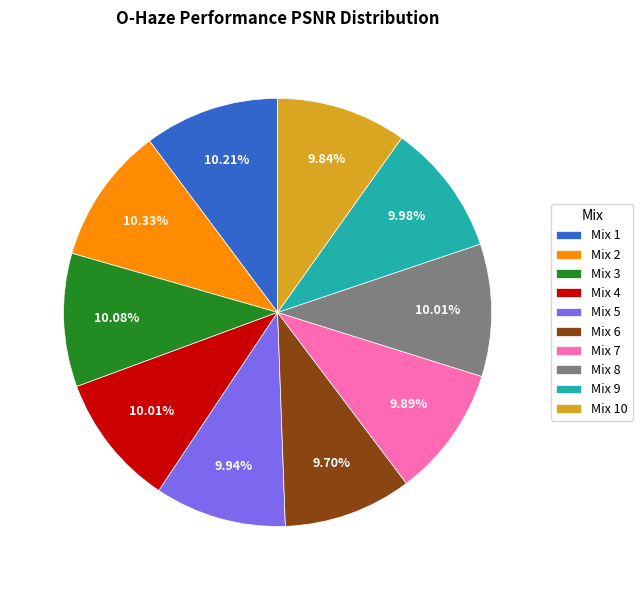

What portion of the pie excludes Mix 4?

90.0%